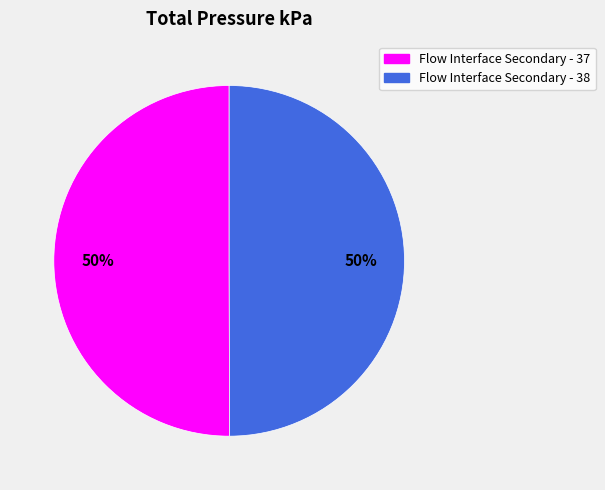

Is the sum of Flow Interface Secondary - 37 and Flow Interface Secondary - 38 greater than half?

Yes